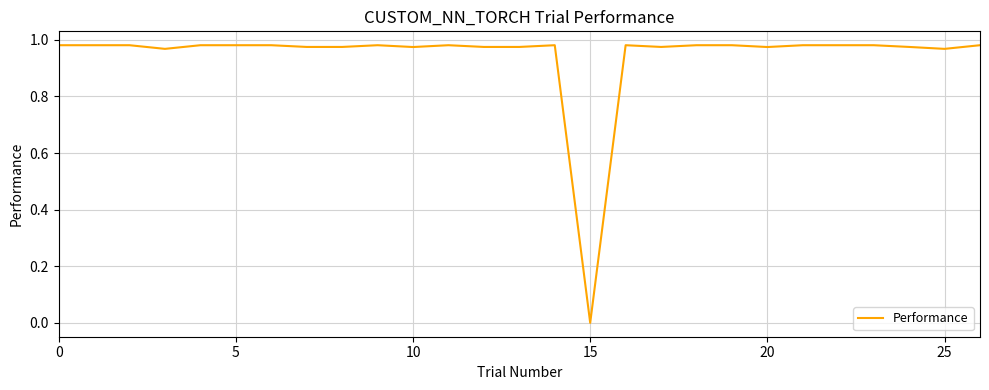

True or false: the data shows 0.5 at 0.

False